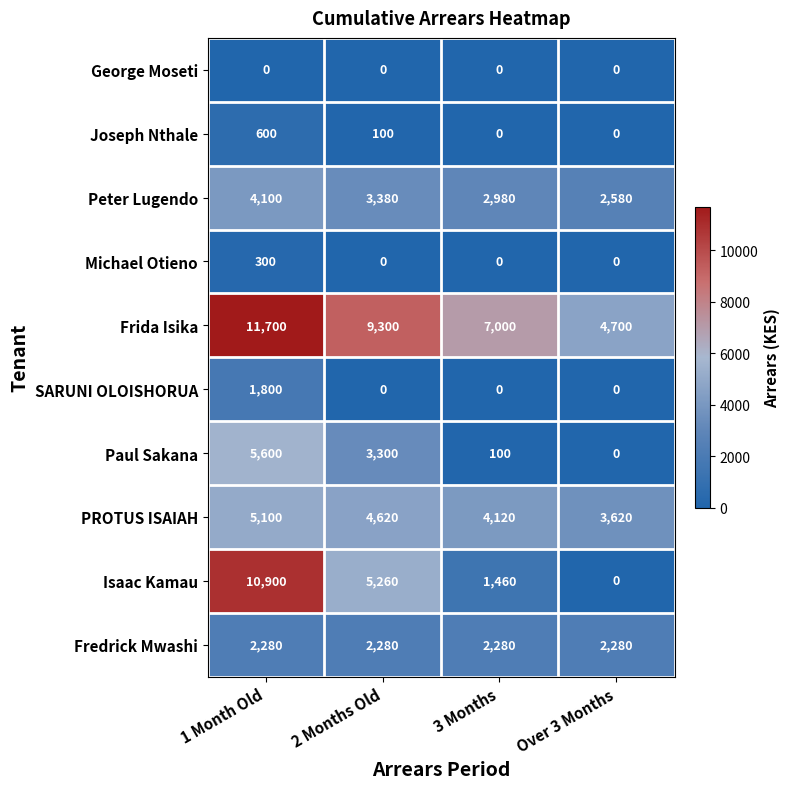

List the series in order of their peak value, highest first.

Frida Isika, Isaac Kamau, Paul Sakana, PROTUS ISAIAH, Peter Lugendo, Fredrick Mwashi, SARUNI OLOISHORUA, Joseph Nthale, Michael Otieno, George Moseti